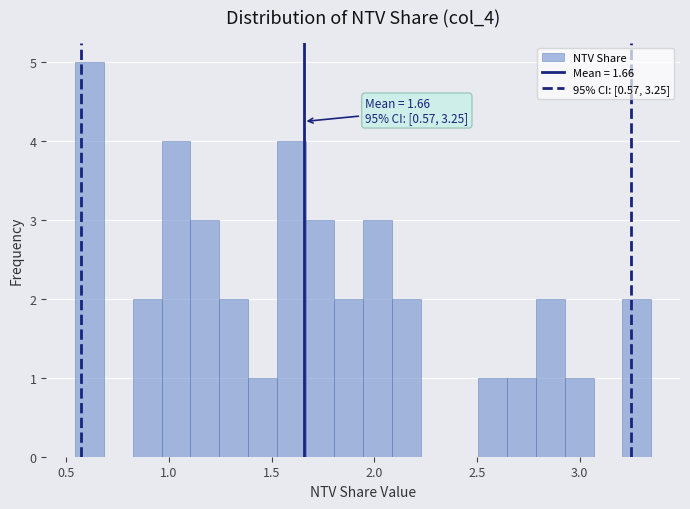

Read against the x-axis, roughly where is the centre of the tallest bar?

0.60